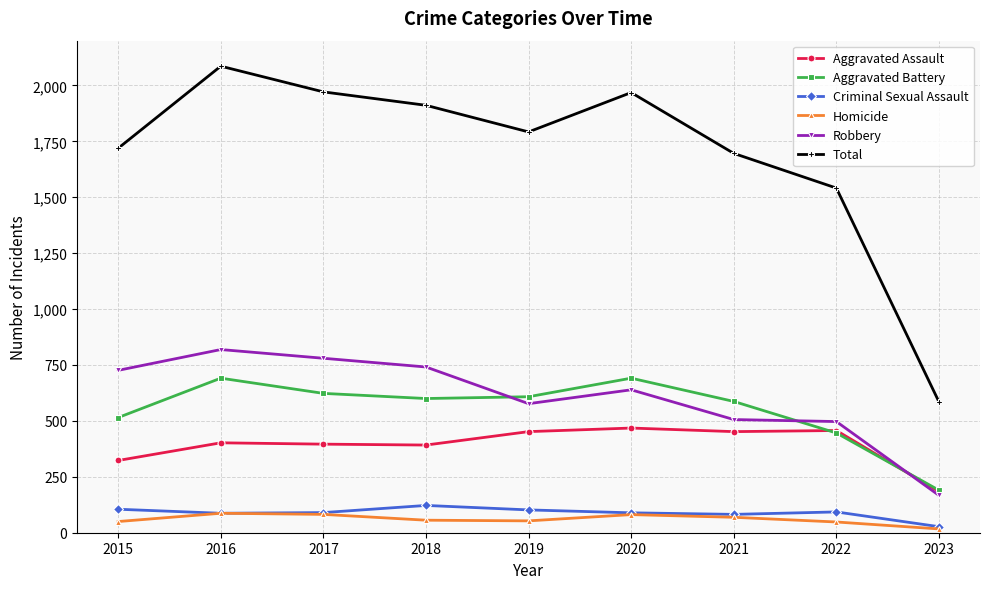

Is it true that Total equals 735 at 2022?

False